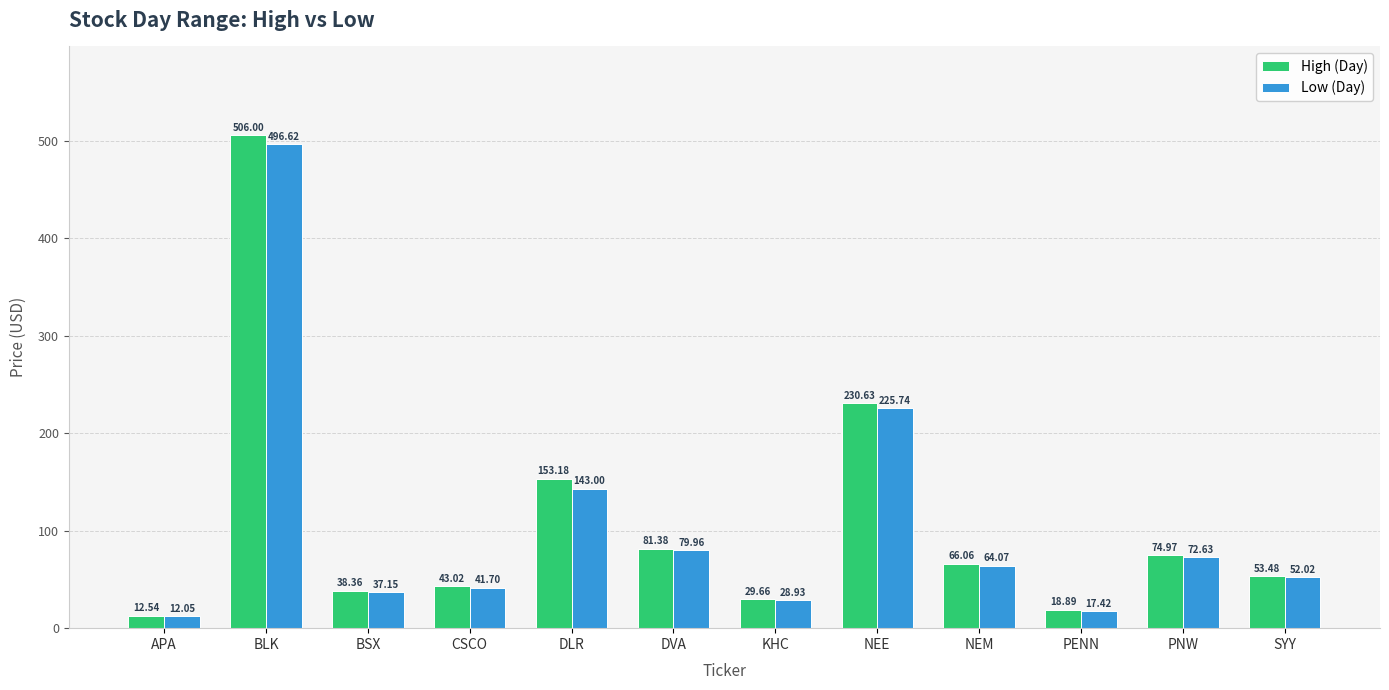

Are the bars grouped side by side (vs. stacked)?

Yes